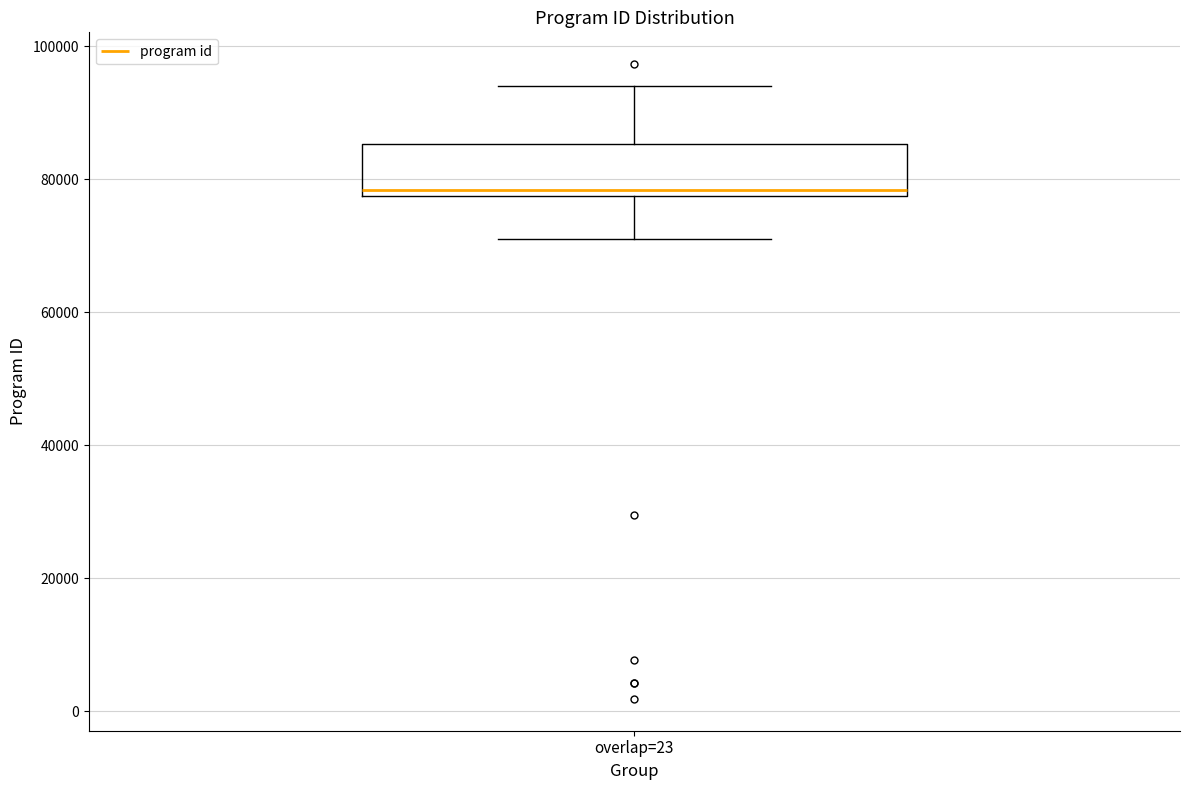

Where is the upper edge of the box for overlap=23 on the y-axis? The values are not printed on the chart, so give them approximately, as read against the axis.

86000